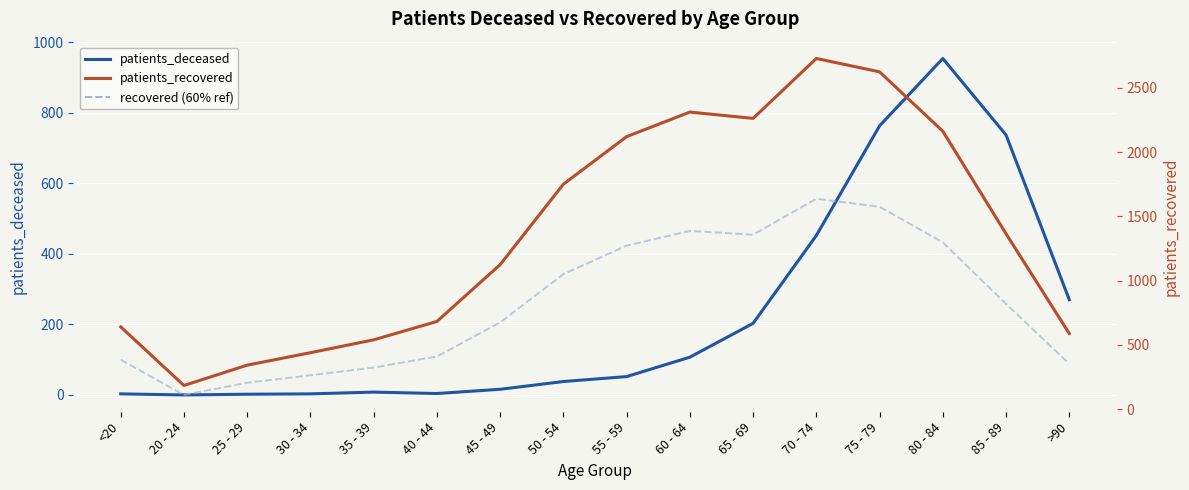

The patients_recovered series shows 1750.0 at 50 - 54. True or false?

True